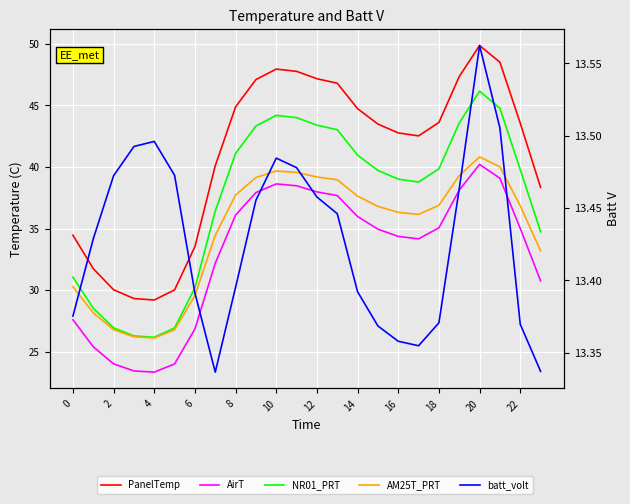

Between 10 and 8, which is larger?

10